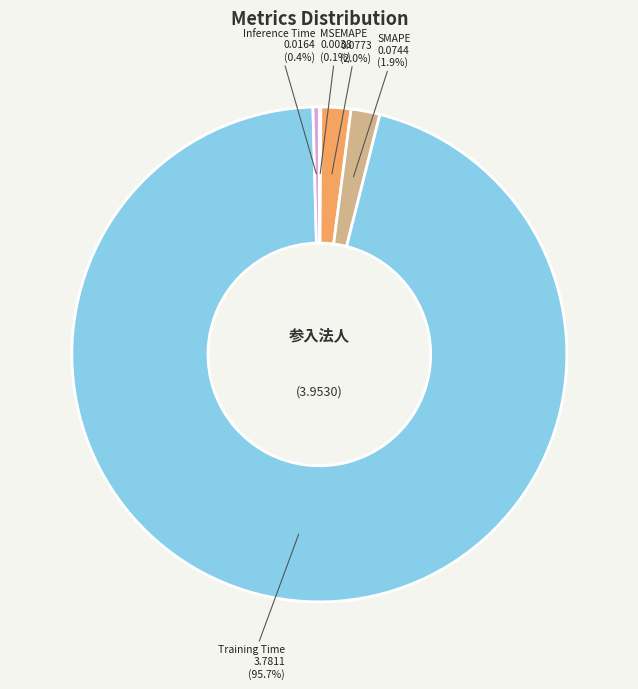

What percentage is NOT represented by Inference Time?

99.6%